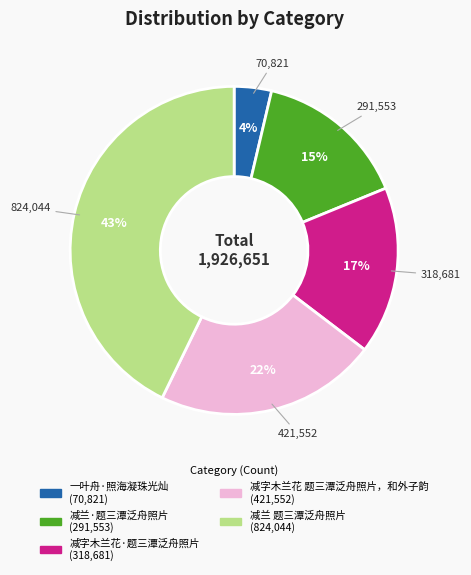

To the nearest percent, what percentage of the pie is 减兰 题三潭泛舟照片?

43%